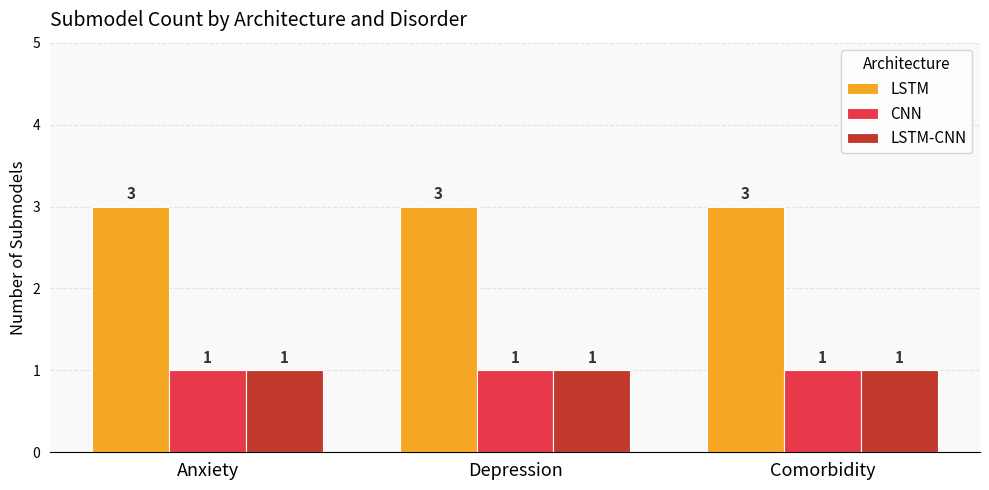

Is it true that LSTM-CNN equals 2 at Comorbidity?

False